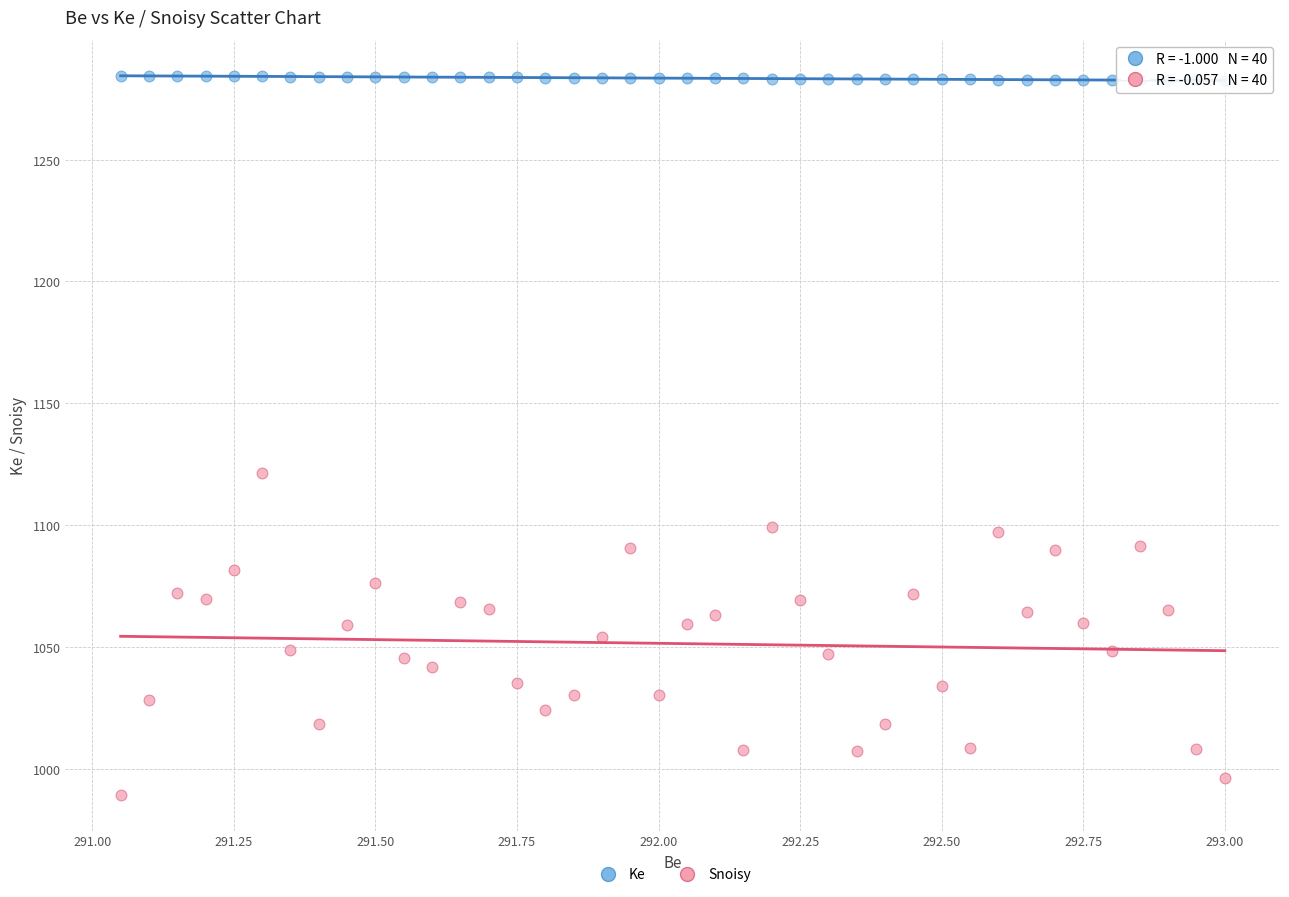

Across all data points, what is the range of Y values (max minus min)?

295.1